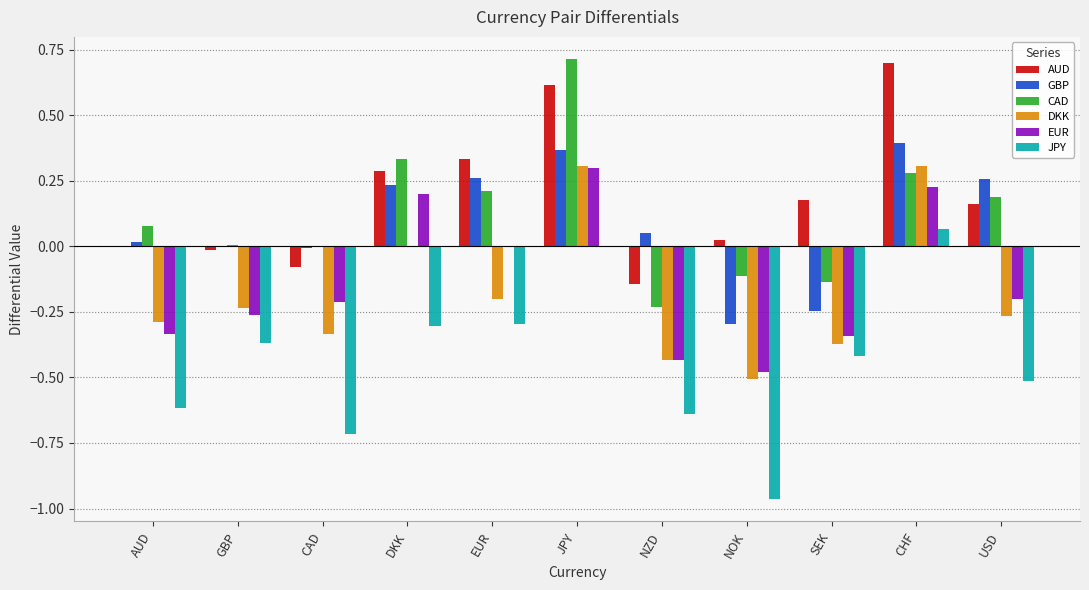

Does the chart contain stacked bars?

No